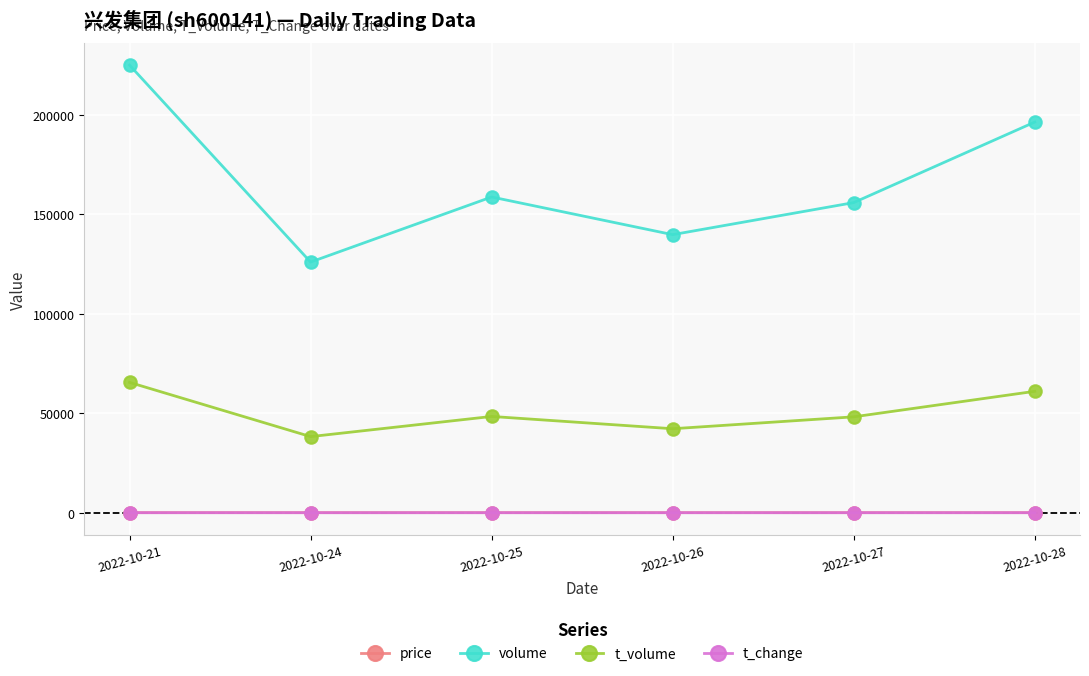

At how many categories does at least one series exceed 124837?

6